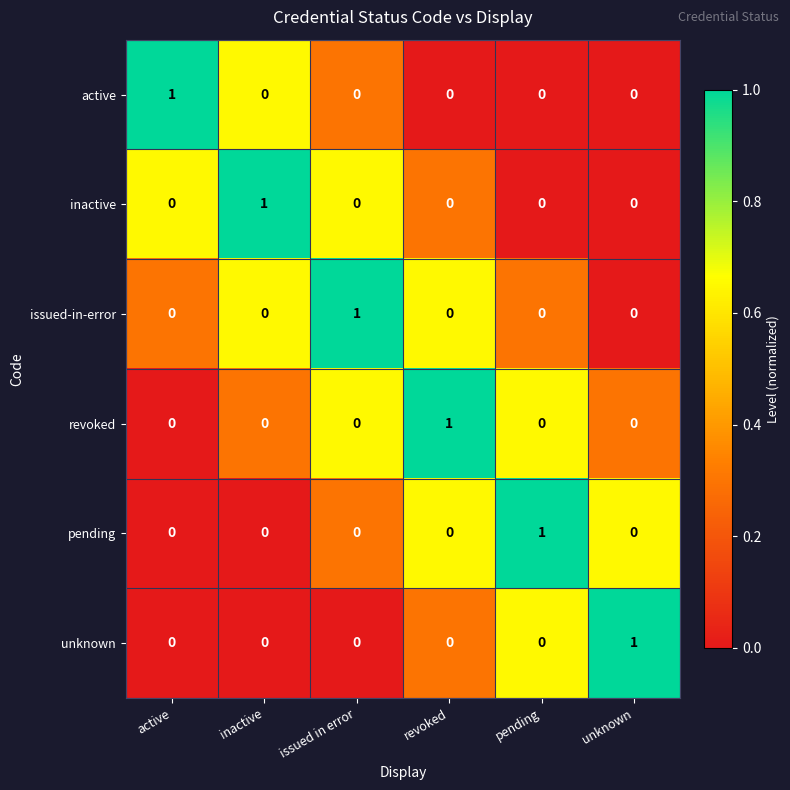

Which category has the highest value in the inactive series?

inactive